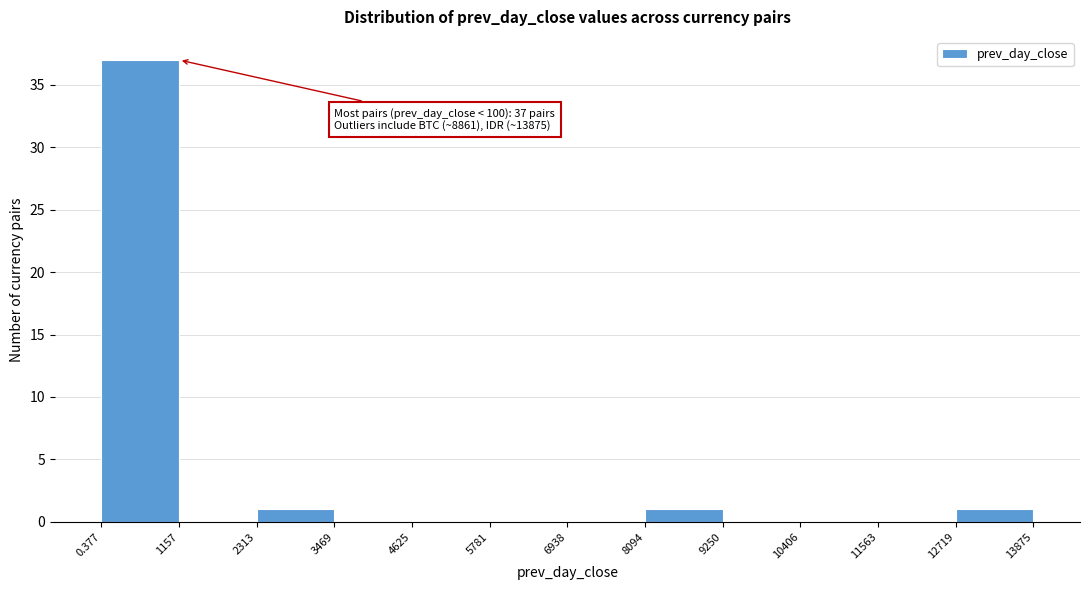

Which range on the x-axis has the tallest bar?

0.377 to 1157